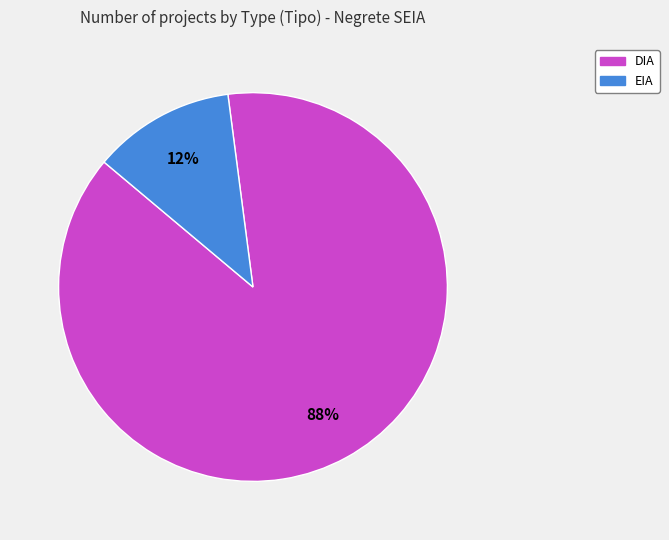

To the nearest percent, what is the difference between the largest and smallest slice percentages?

76%